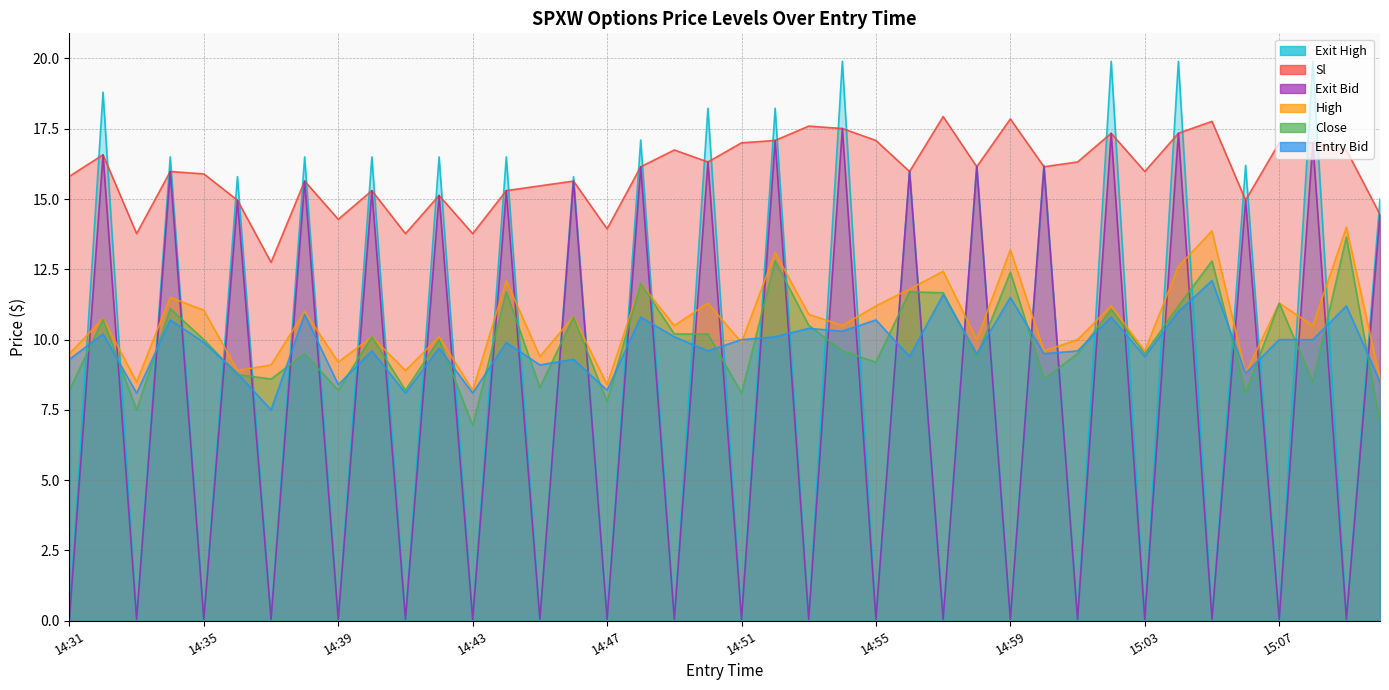

Rank the series at 14:56 from lowest to highest value.

entry_bid, close, high, sl, exit_bid, exit_high